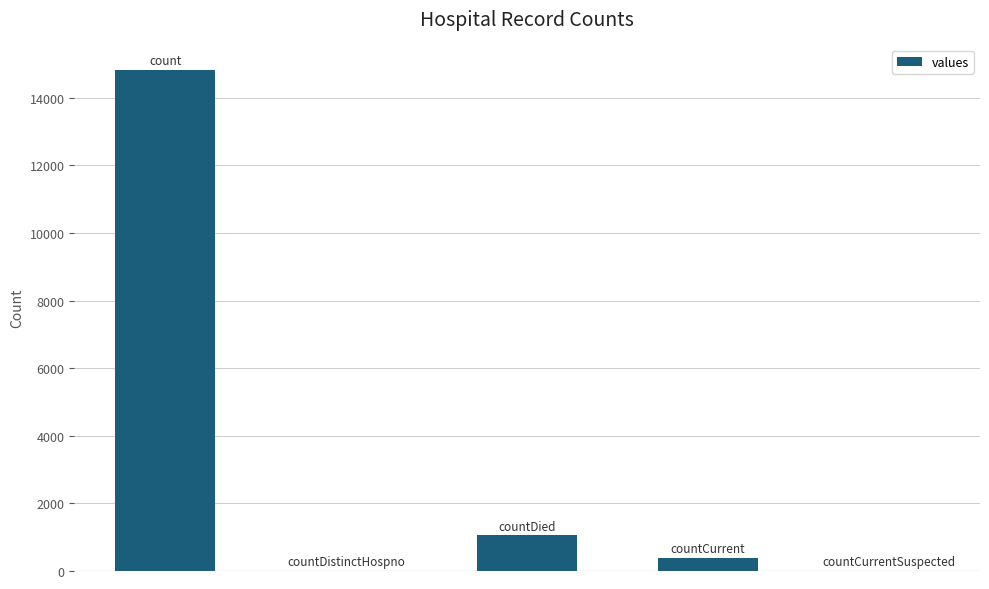

What is the greatest value displayed?

14832